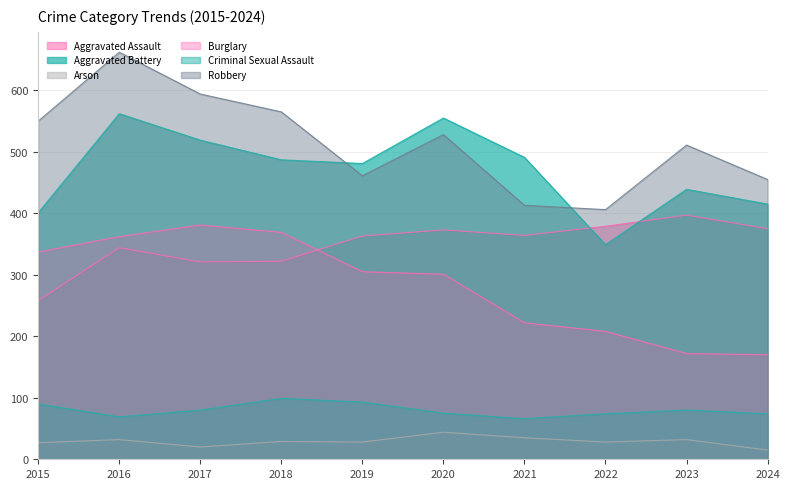

True or false: Arson and Burglary cross at least once.

False